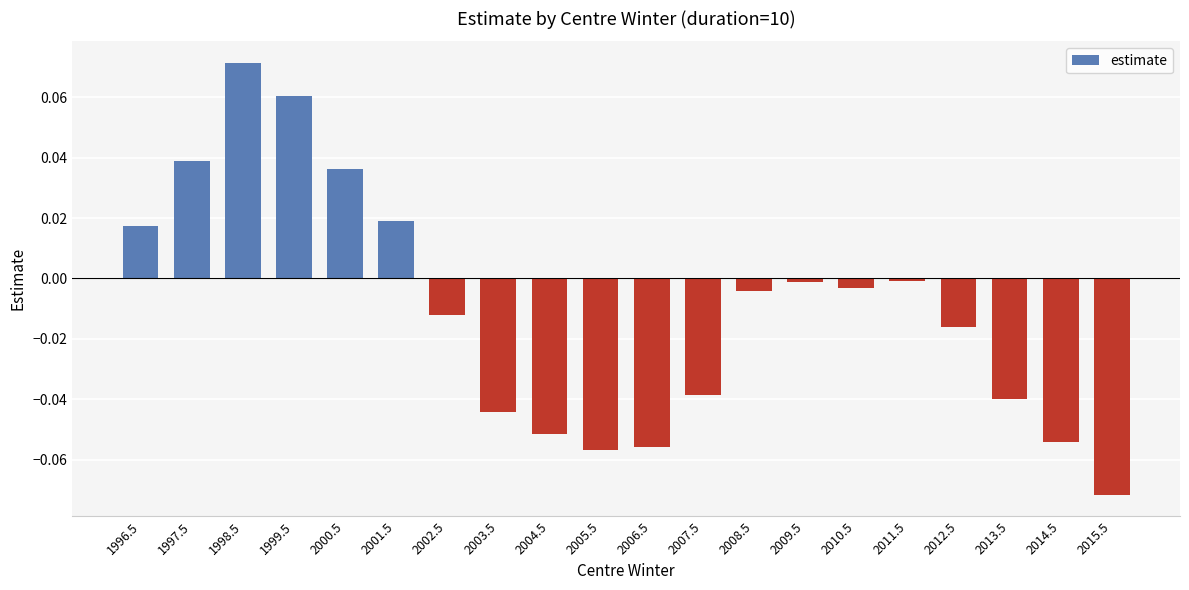

Where does the data first go above 0?

1996.5